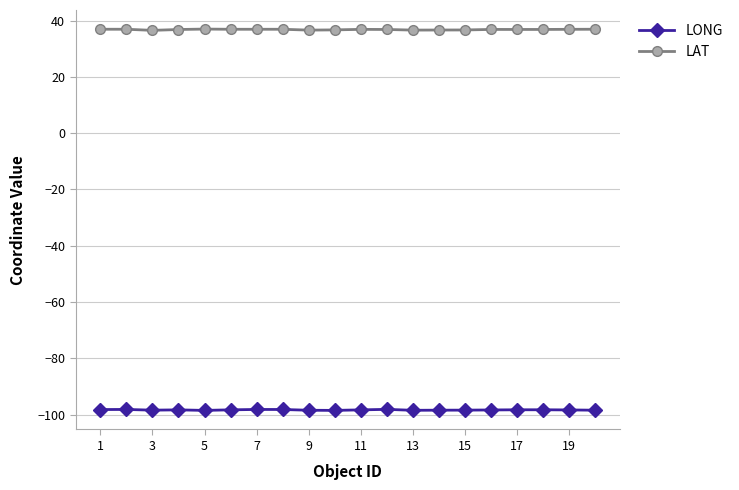

Which series has the largest total across all categories?

LAT